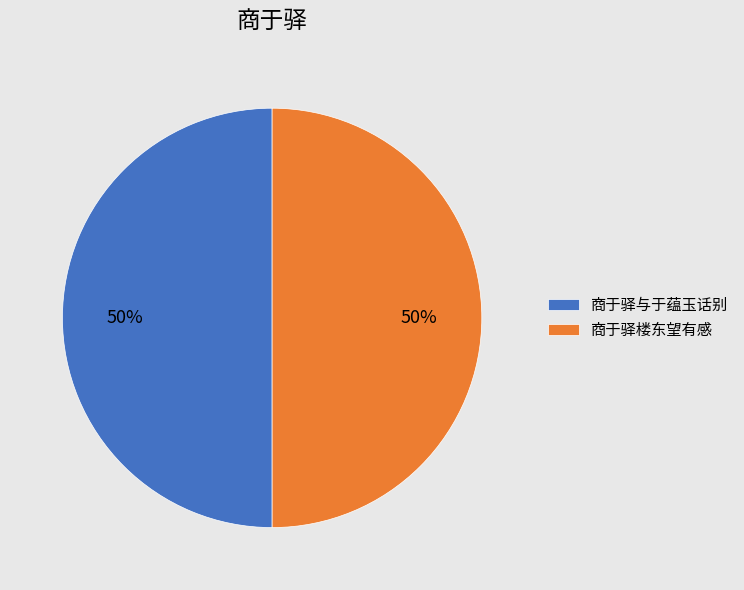

Combined, do 商于驿与于蕴玉话别 and 商于驿楼东望有感 account for over 50%?

Yes